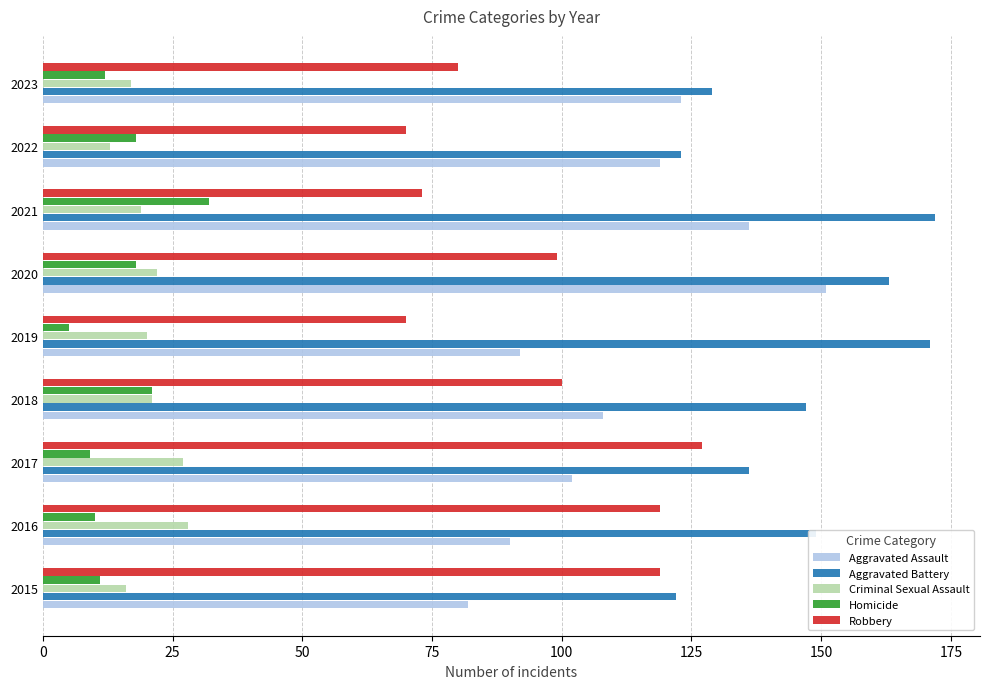

Rank the series by their maximum value, from highest to lowest.

Aggravated Battery, Aggravated Assault, Robbery, Homicide, Criminal Sexual Assault